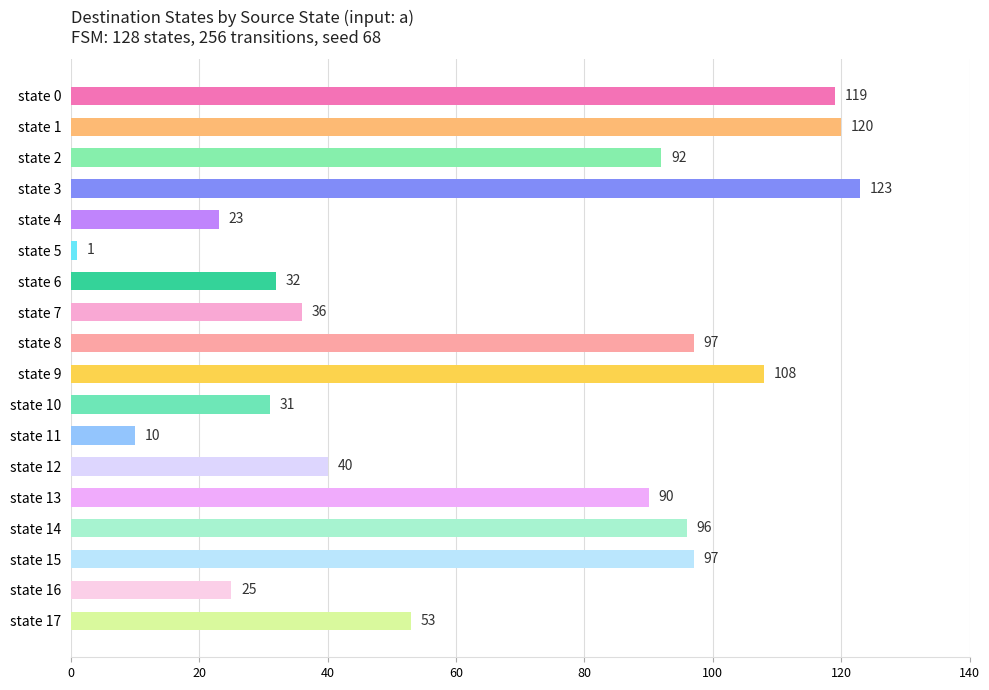

Does the chart contain stacked bars?

No